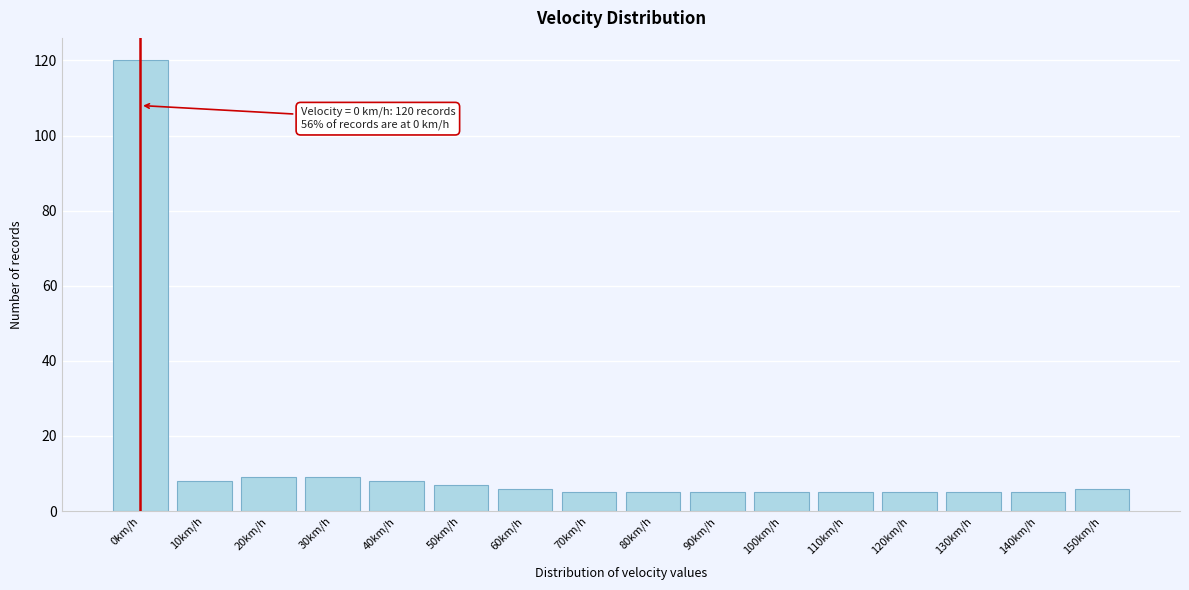

Reading left to right, transcribe all the data shown in this chart.

0km/h=120	10km/h=8	20km/h=9	30km/h=9	40km/h=8	50km/h=7	60km/h=6	70km/h=5	80km/h=5	90km/h=5	100km/h=5	110km/h=5	120km/h=5	130km/h=5	140km/h=5	150km/h=6